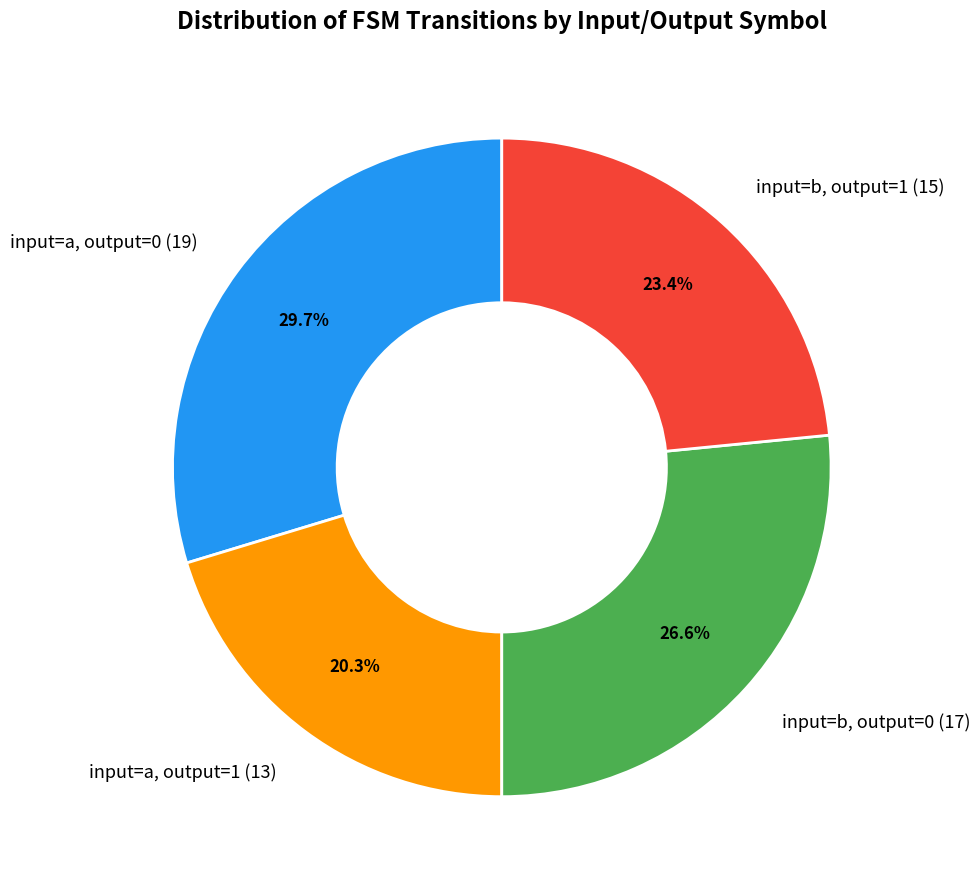

Which slice is the largest?

input=a, output=0 (19)